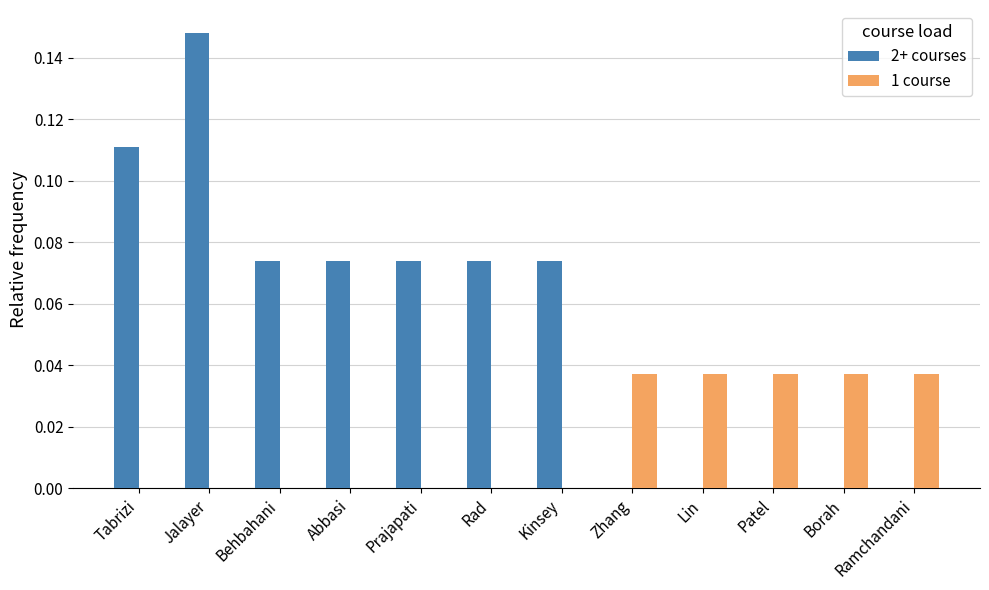

Is it true that 1 course equals 0.0 at Ramchandani?

True